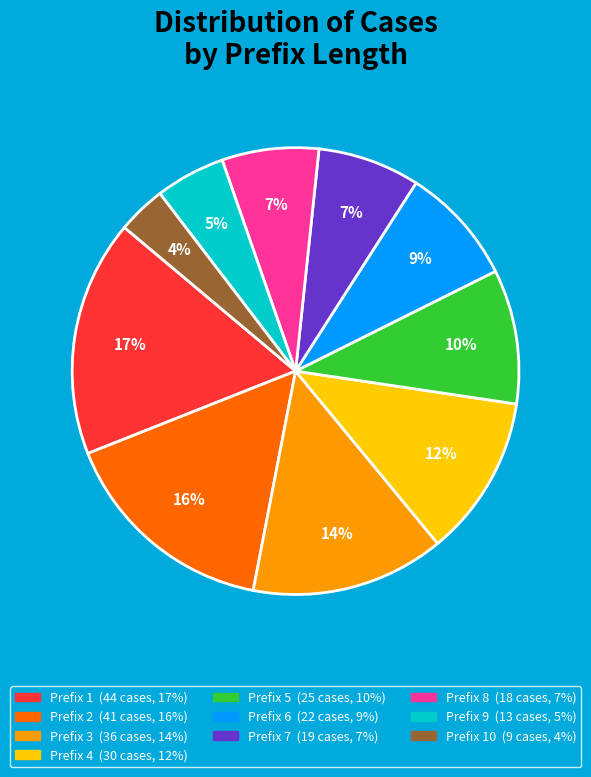

Does any single category account for the majority?

No